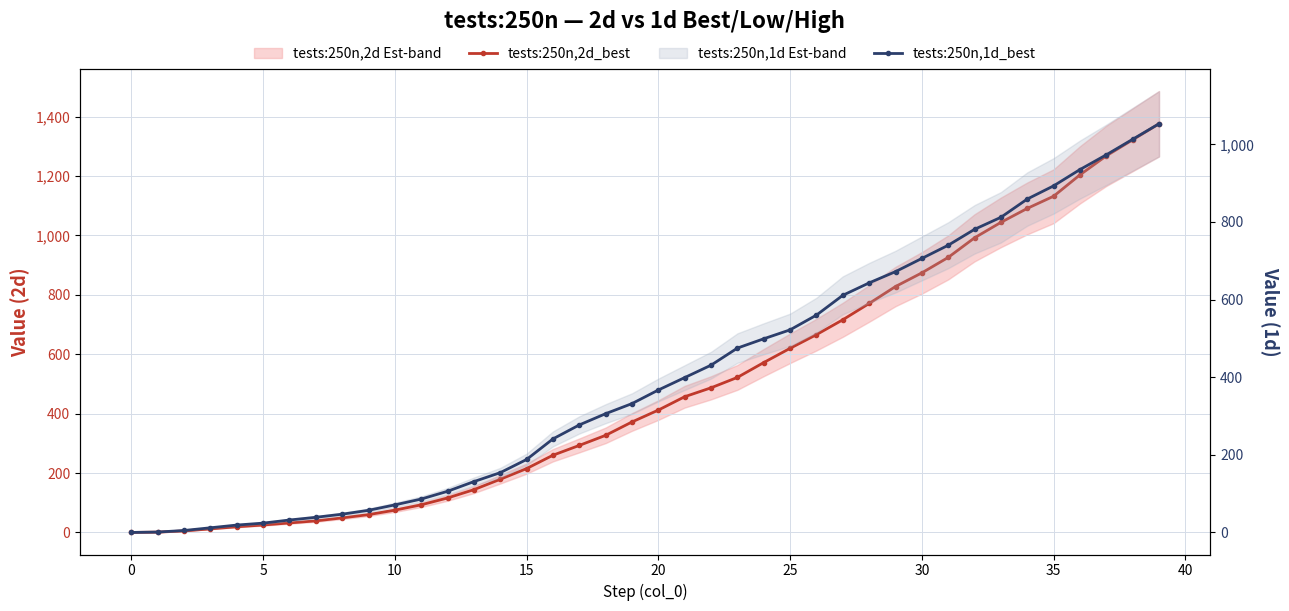

True or false: tests:250n,1d_best and tests:250n,2d_best intersect in this chart.

False